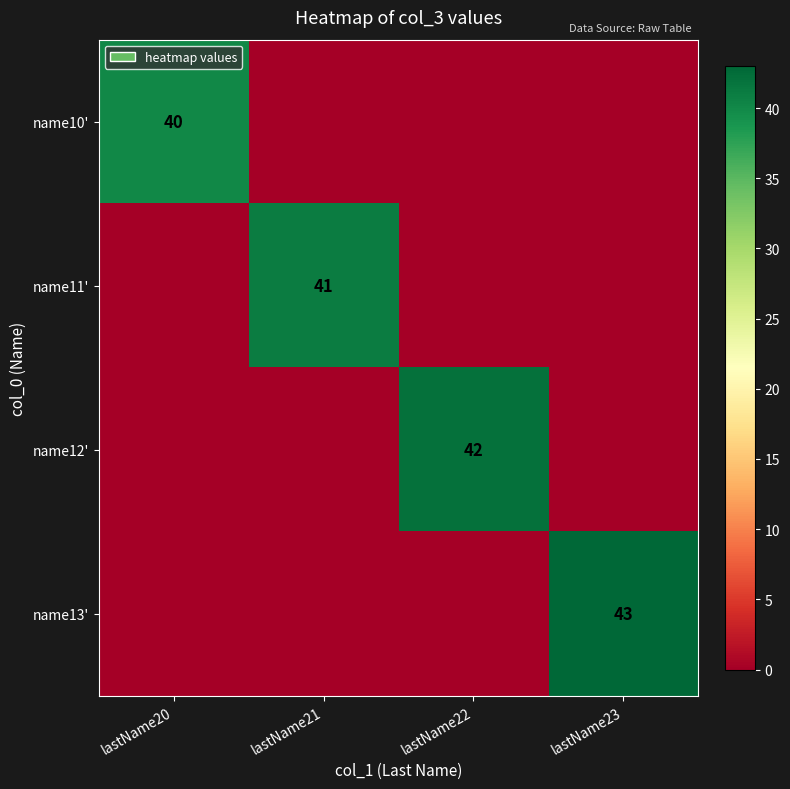

The name13' series shows 57 at lastName23. True or false?

False